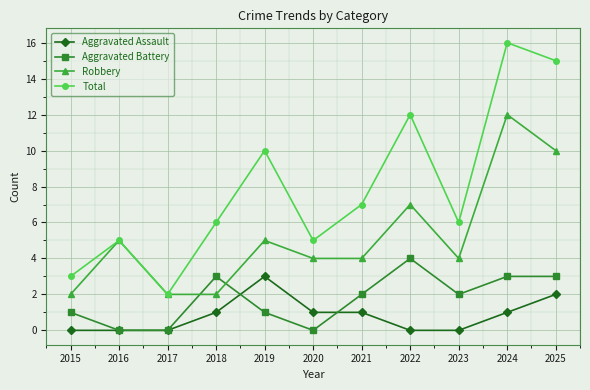

Which series has the widest spread of values?

Total